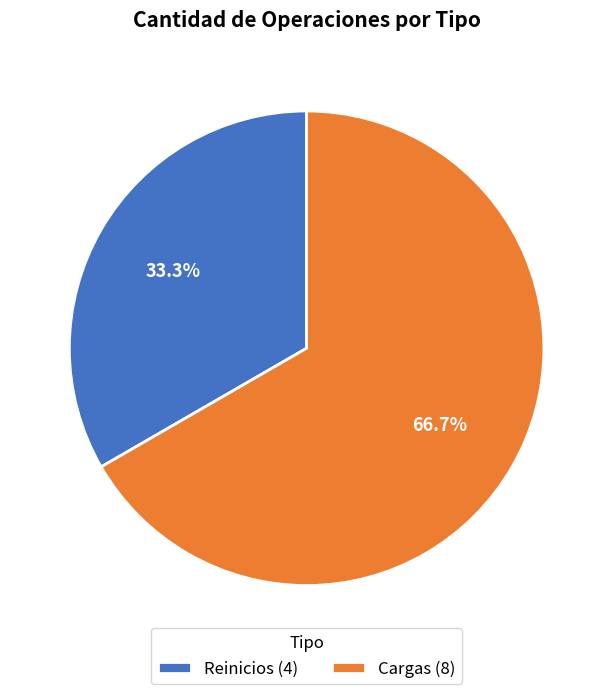

Which has a higher value, Reinicios or Cargas?

Cargas